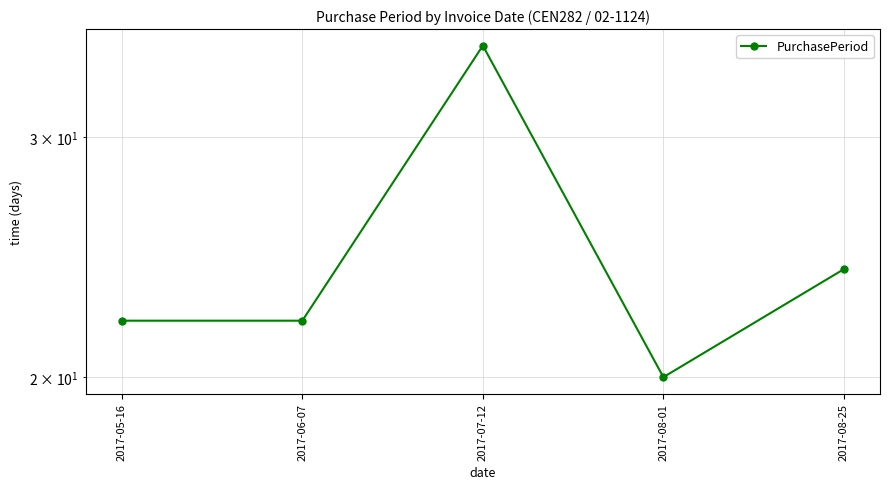

What position from the right is 2017-05-16?

5